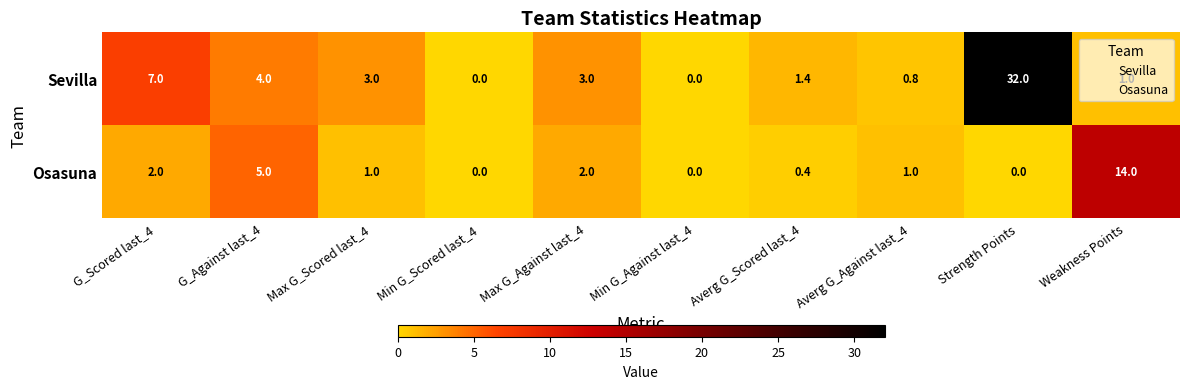

What is the total value across all series at Weakness Points?

15.0